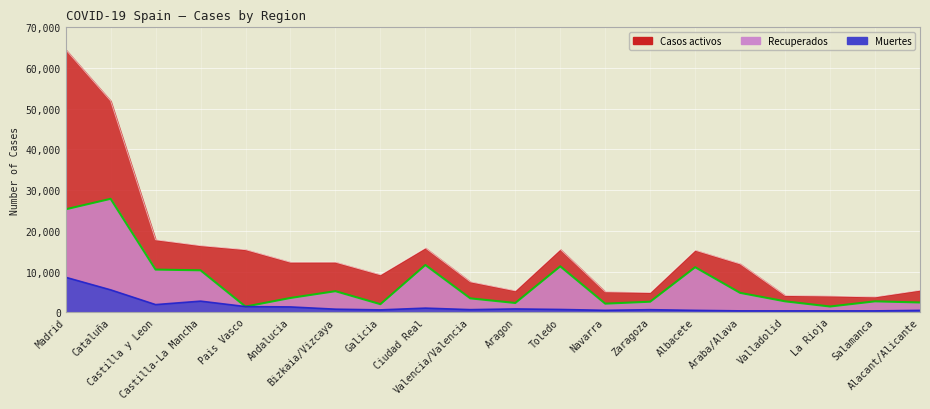

Rank the categories by value from lowest to highest.

Pais Vasco, La Rioja, Galicia, Navarra, Aragon, Alacant/Alicante, Zaragoza, Salamanca, Valladolid, Valencia/Valencia, Andalucia, Araba/Alava, Bizkaia/Vizcaya, Castilla-La Mancha, Castilla y Leon, Albacete, Toledo, Ciudad Real, Madrid, Cataluña